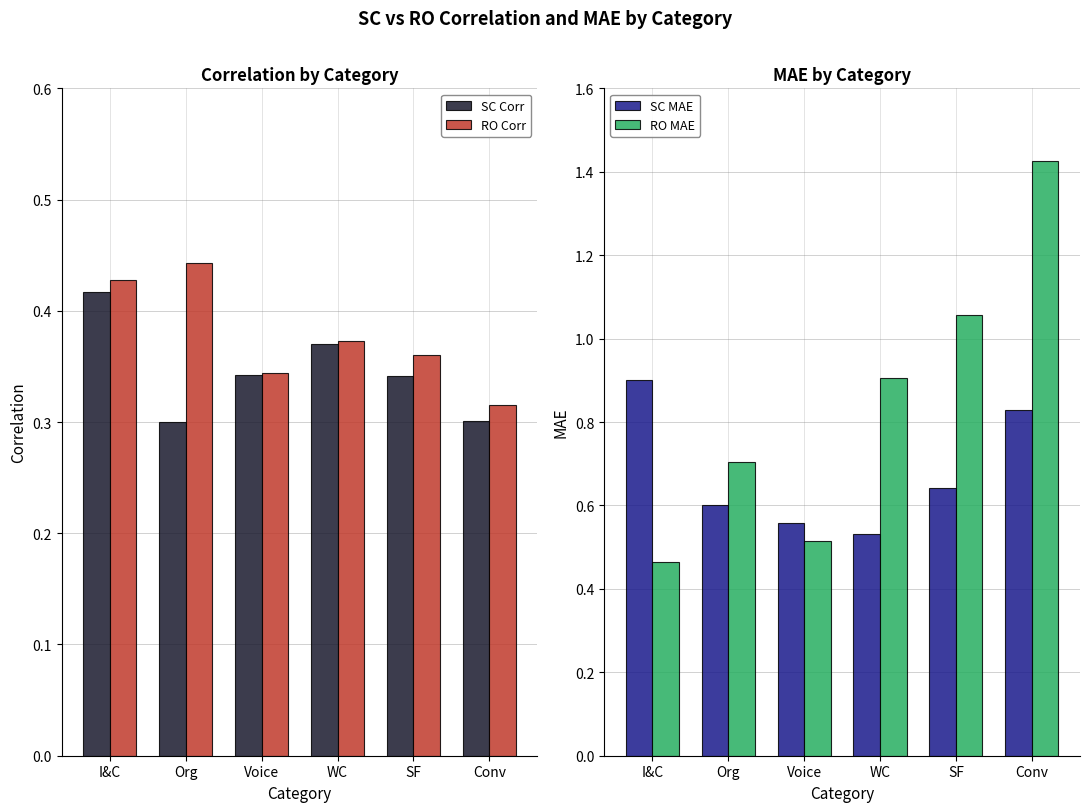

Are the bars horizontal?

No